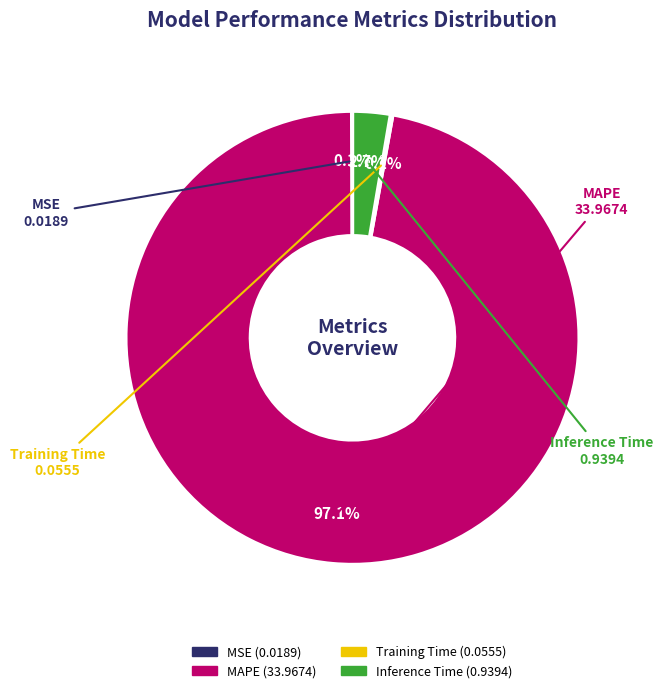

Which slice is the largest?

MAPE